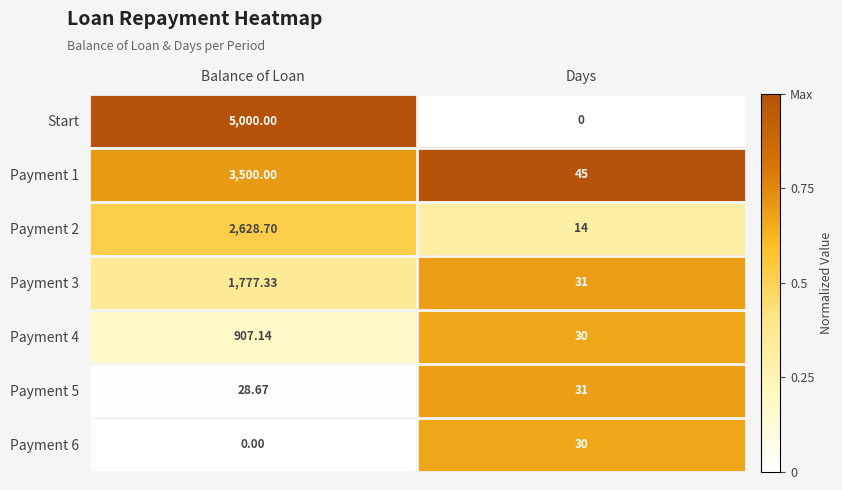

Is the value of Payment 5 at Balance of Loan greater than the value of Payment 1 at Balance of Loan?

No